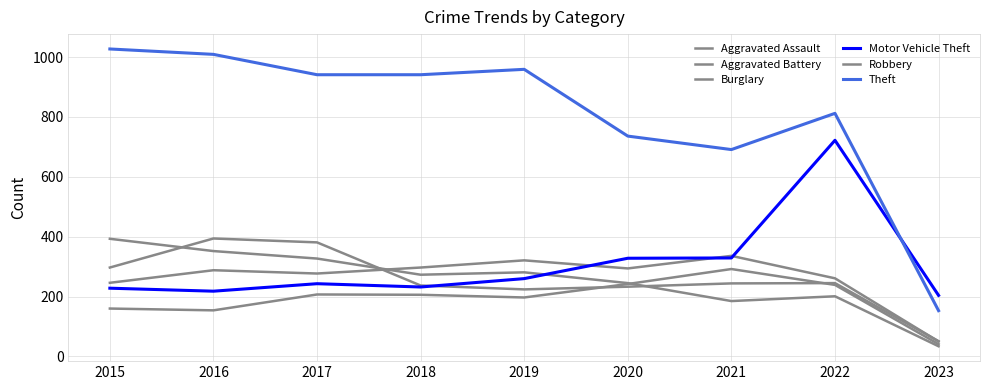

Does the chart display data point markers on the line(s)?

No